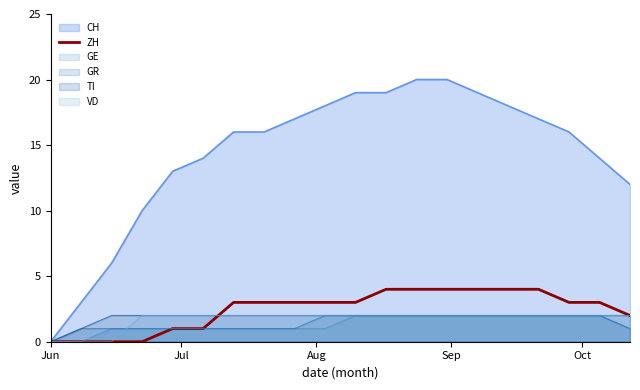

What is the maximum value for CH?

20